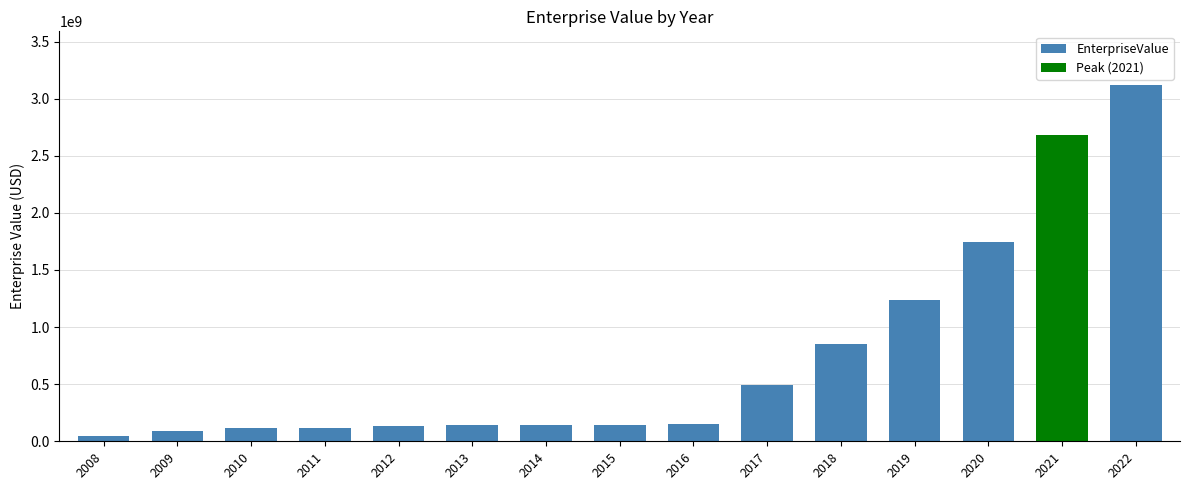

What is the value of the 12th bar from the left?

1239476819.7